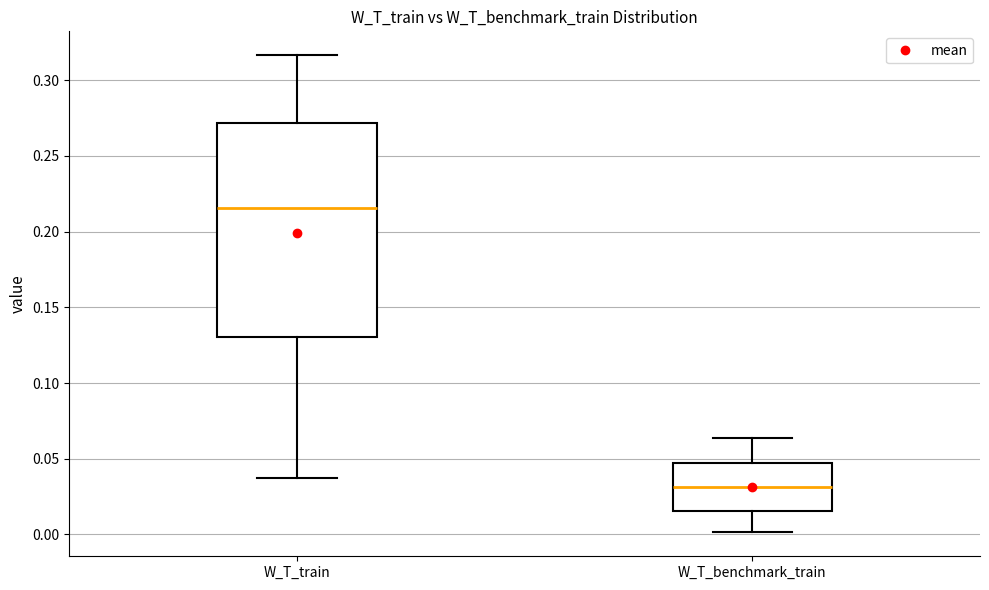

Reading left to right, transcribe this box plot: for each box, give where its median line is, the range the box spans, and where its two whiskers end, as read against the y-axis. The values are not printed on the chart, so give them approximately, as read against the axis.

W_T_train: median 0.215, box 0.130 to 0.270, whiskers 0.035 to 0.315
W_T_benchmark_train: median 0.030, box 0.015 to 0.045, whiskers 0.000 to 0.065